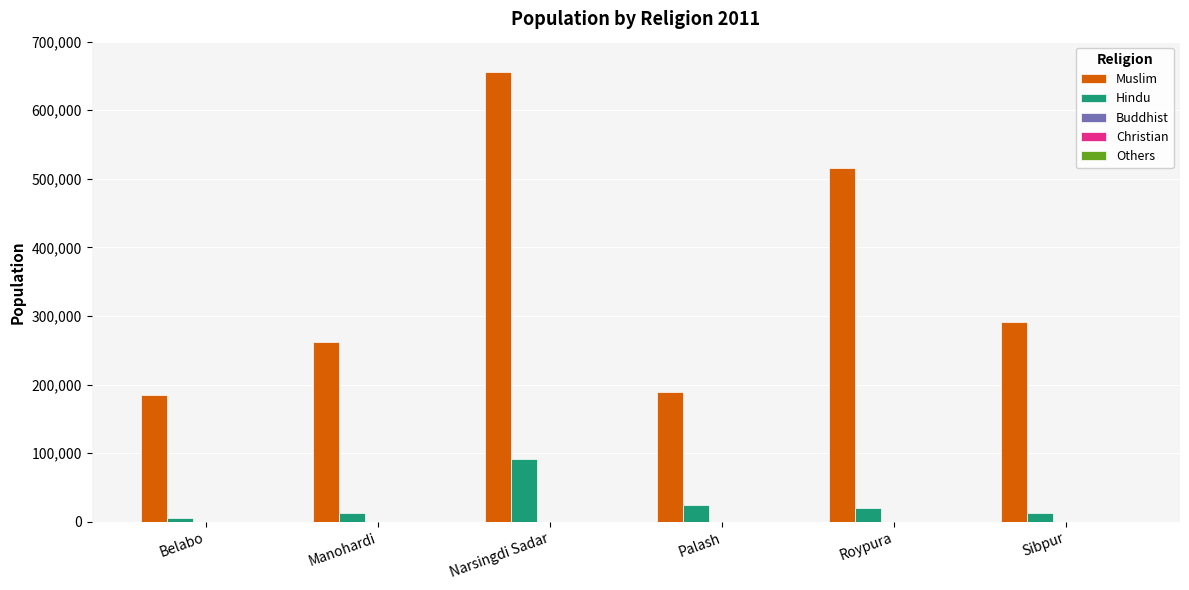

What is the sum of the Hindu values at Narsingdi Sadar and Manohardi?

104660